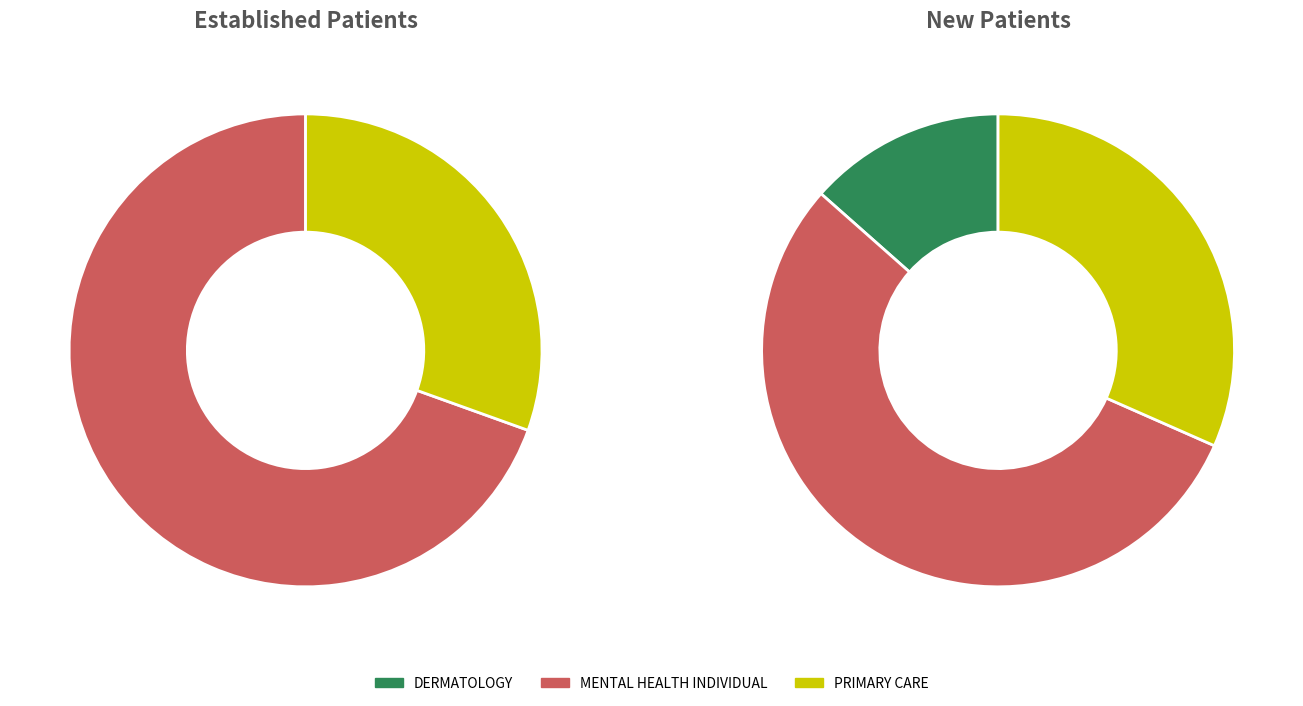

To the nearest percent, what percentage of the pie is PRIMARY CARE?

32%